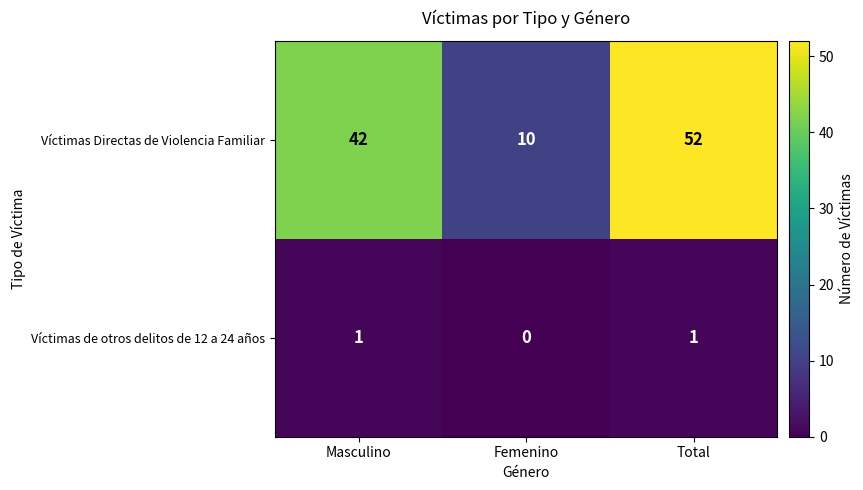

What is the difference between the second highest and minimum values in the Víctimas Directas de Violencia Familiar series?

32